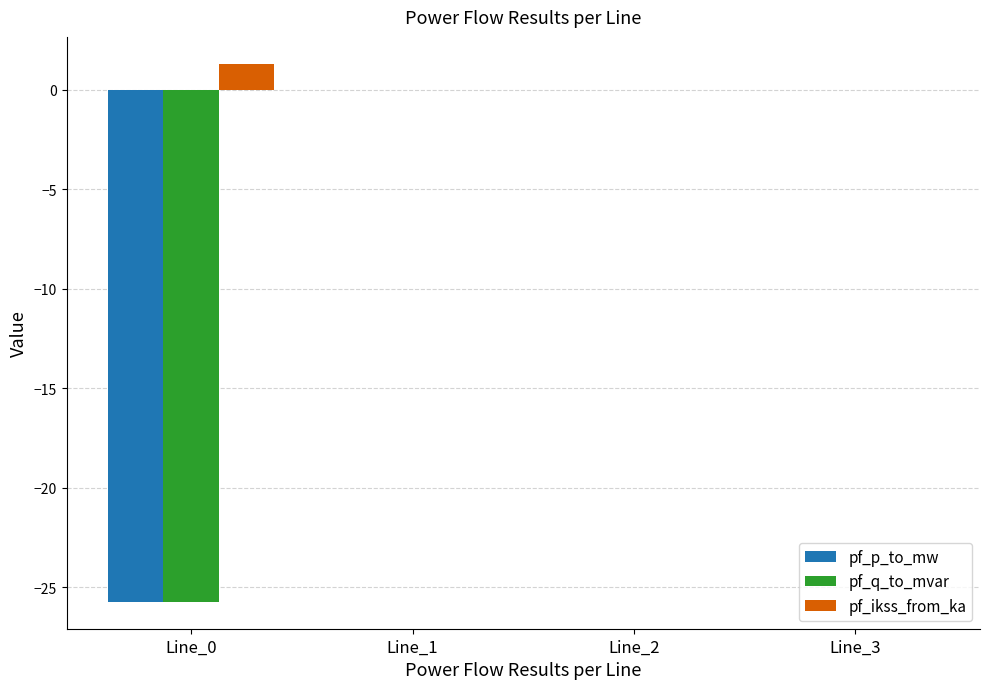

Which series has the largest total across all categories?

pf_ikss_from_ka